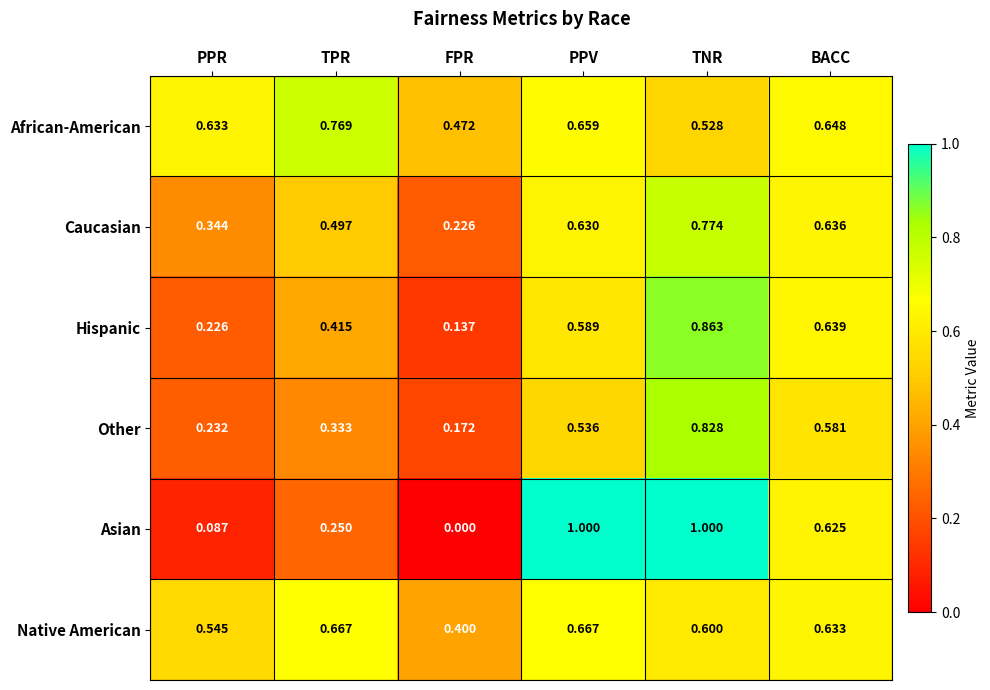

At which label is Other closest to 0?

FPR